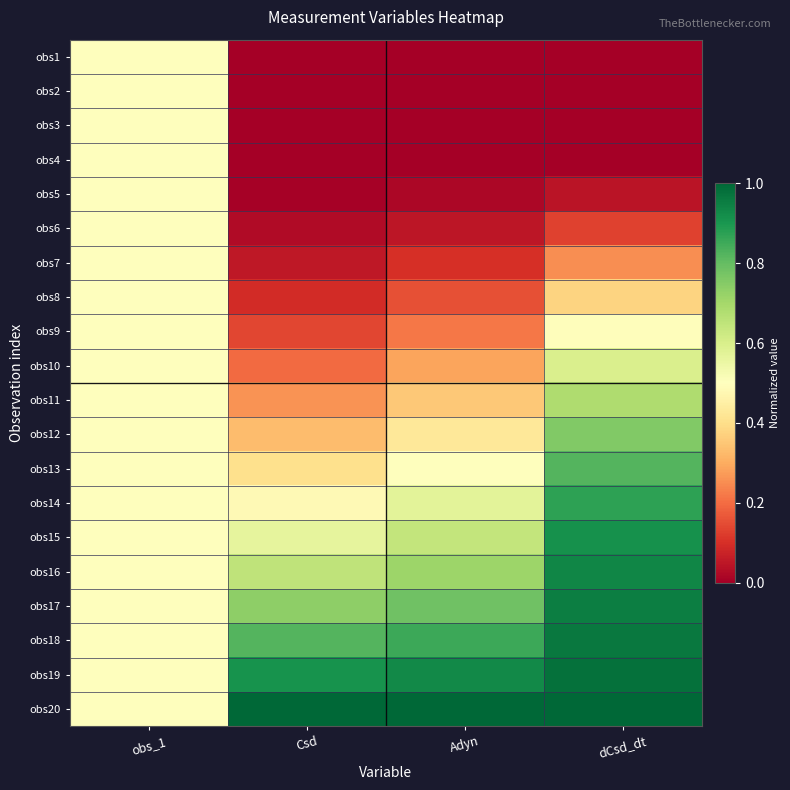

List the series in order of their peak value, highest first.

obs20, obs19, obs18, obs17, obs16, obs15, obs14, obs13, obs12, obs11, obs10, obs1, obs2, obs3, obs4, obs5, obs6, obs7, obs8, obs9